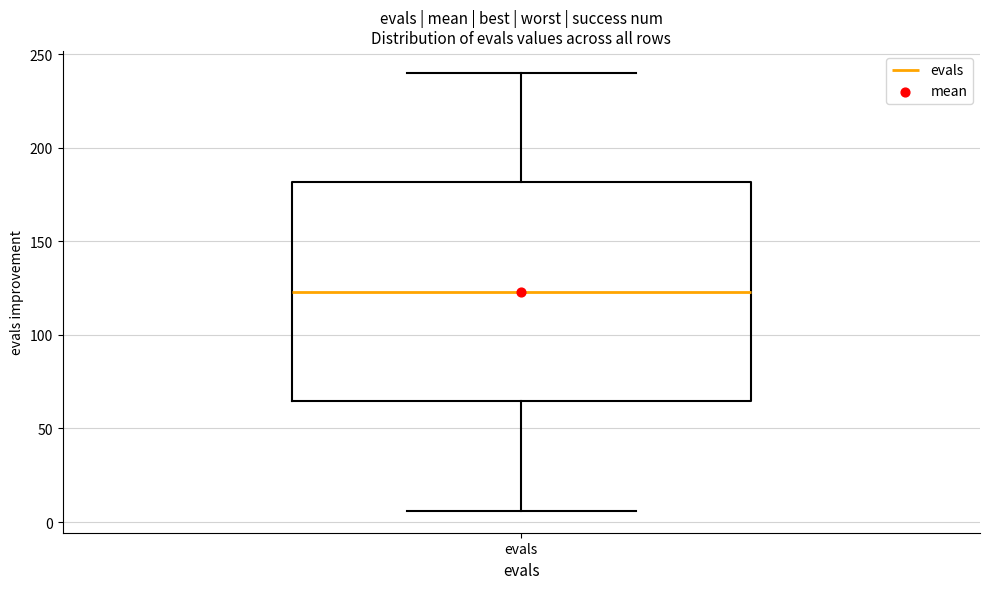

Where is the lower edge of the box for evals on the y-axis? The values are not printed on the chart, so give them approximately, as read against the axis.

65